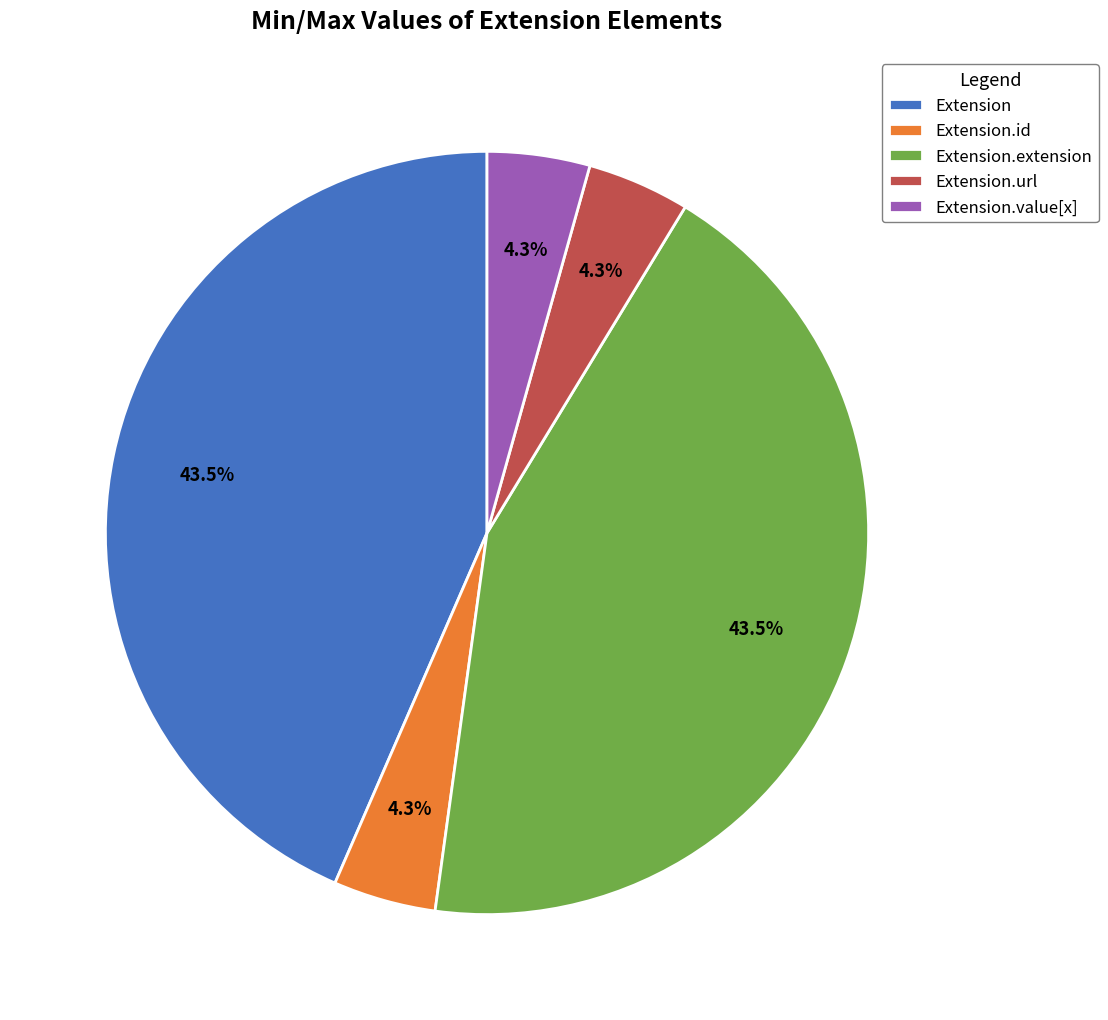

Does Extension.value[x] represent more than half of the total?

No